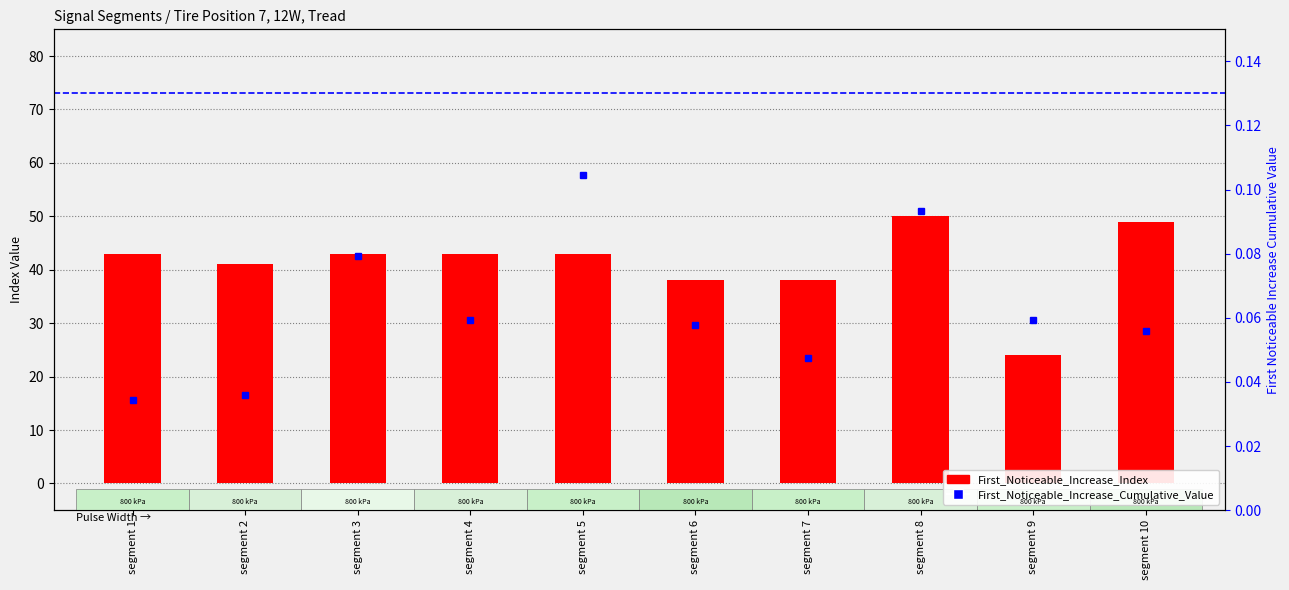

What is the sum of all First_Noticeable_Increase_Index values?

412.0